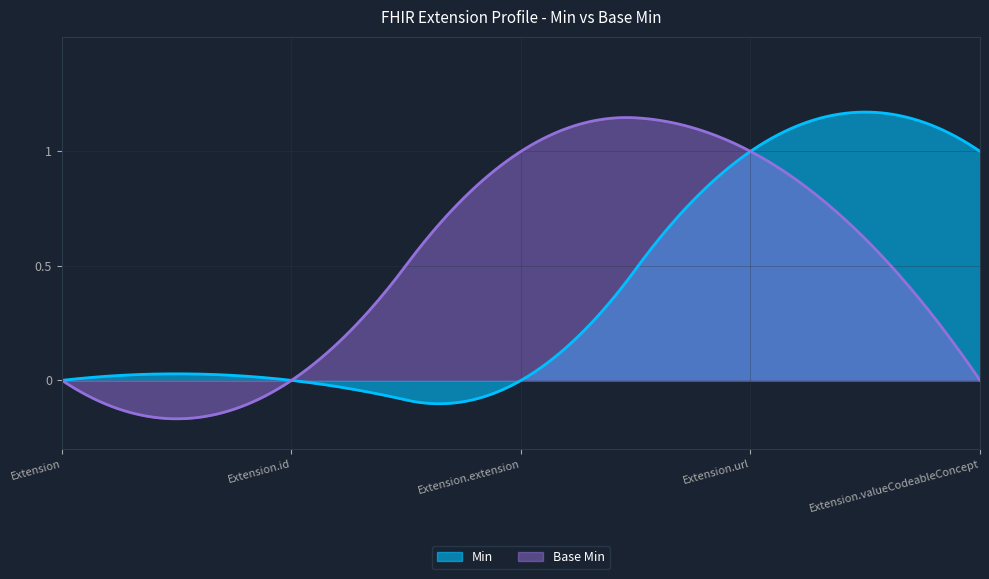

At how many categories does at least one series exceed 0?

3